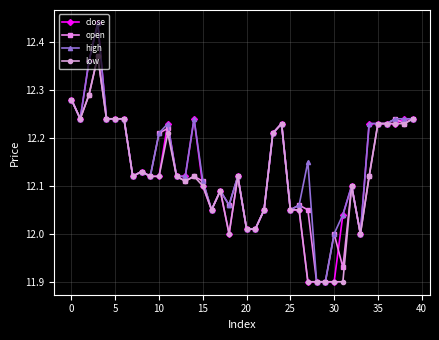

At how many categories does at least one series exceed 11?

40